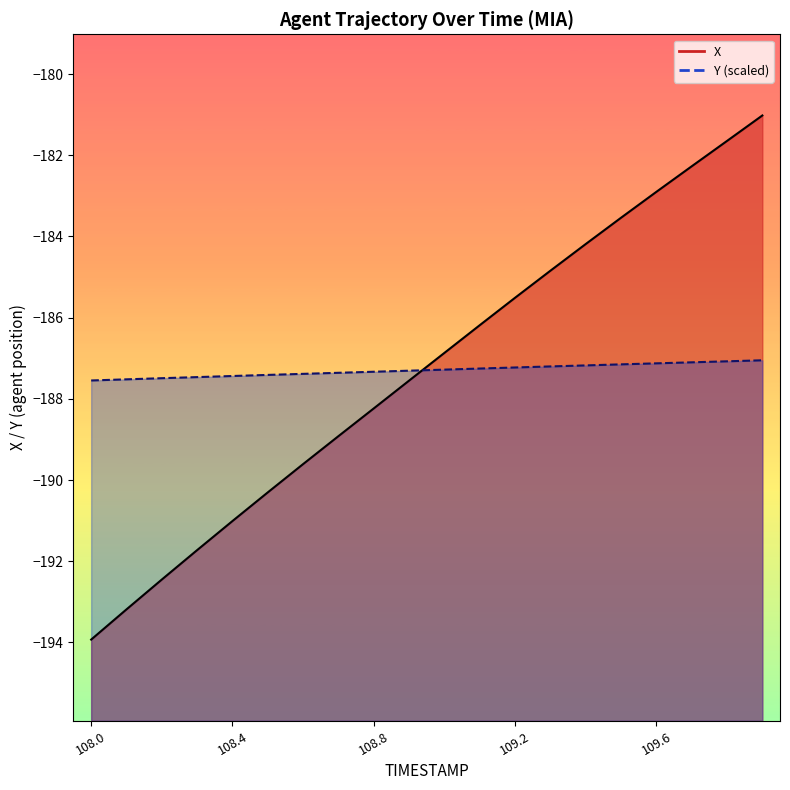

Between 109.8 and 109.2, which is larger?

109.8